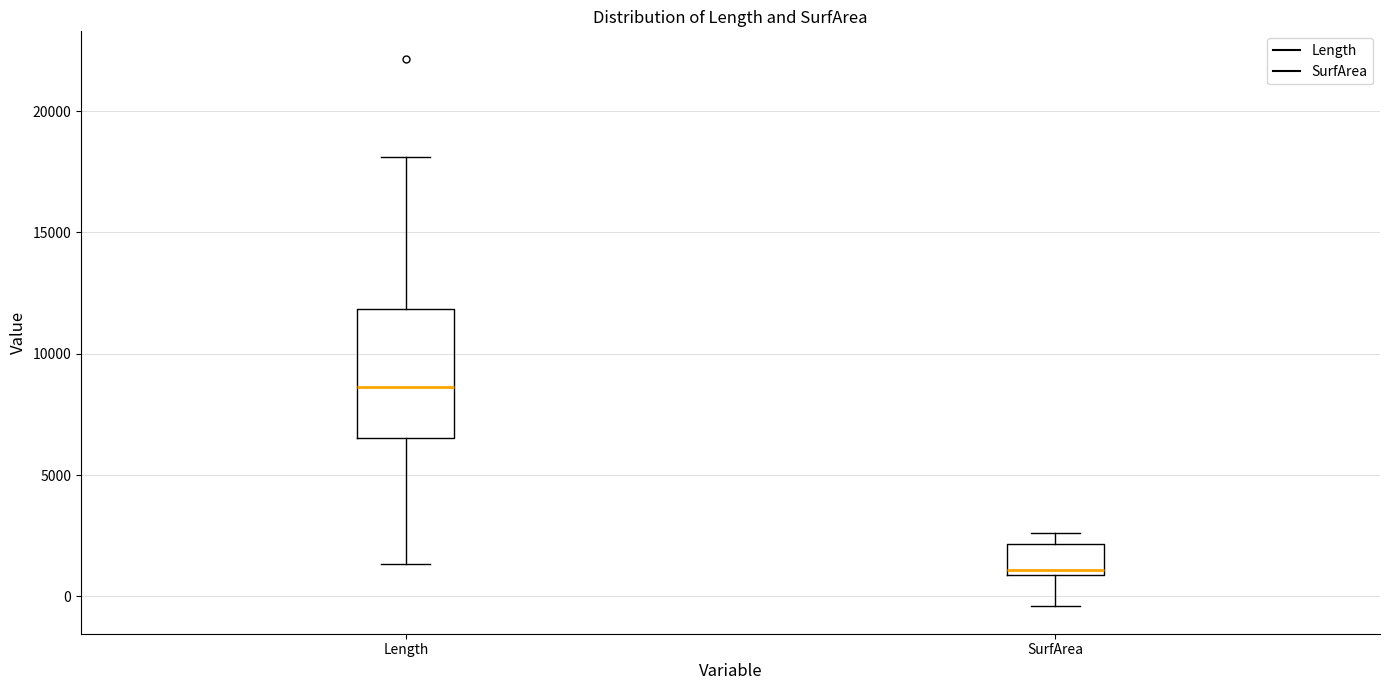

Which box is the tallest, from its lower edge to its upper edge?

Length